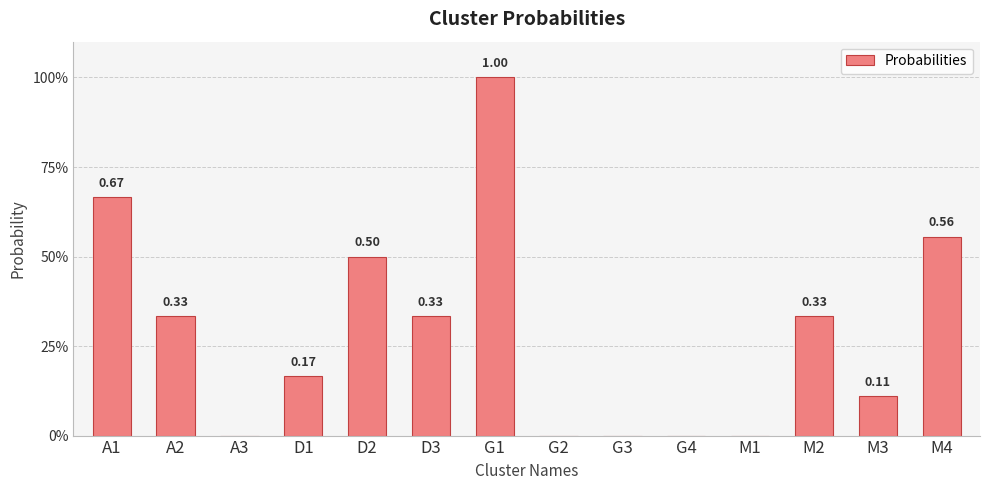

What is the difference between the maximum and minimum values?

1.0